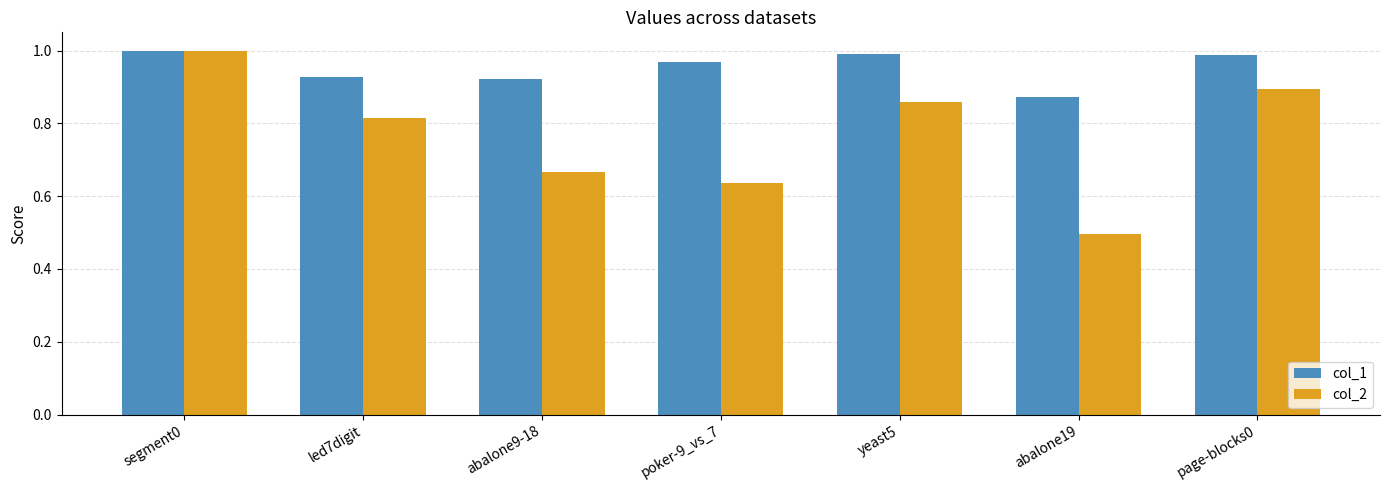

Rank the series at led7digit from lowest to highest value.

col_2, col_1